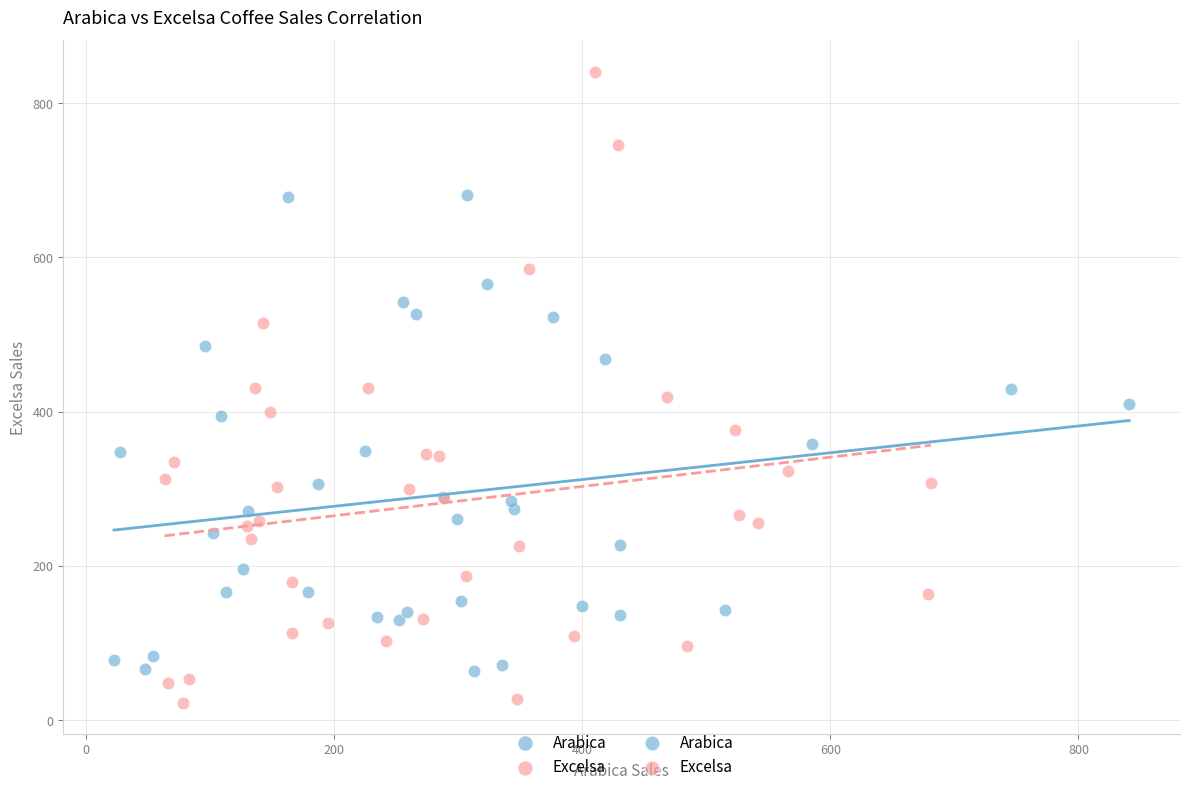

Which series reaches the minimum Y coordinate?

Excelsa